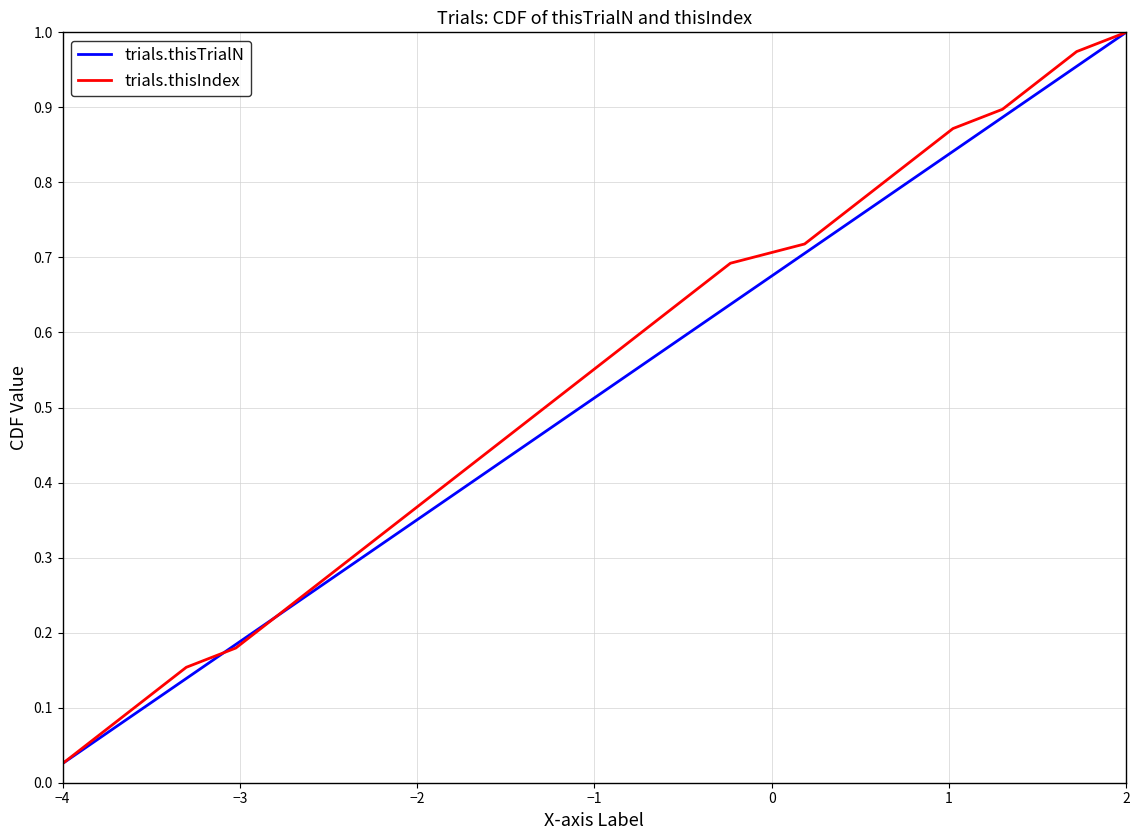

What is the value of the trials.thisIndex point at the 15th from the left?

0.4